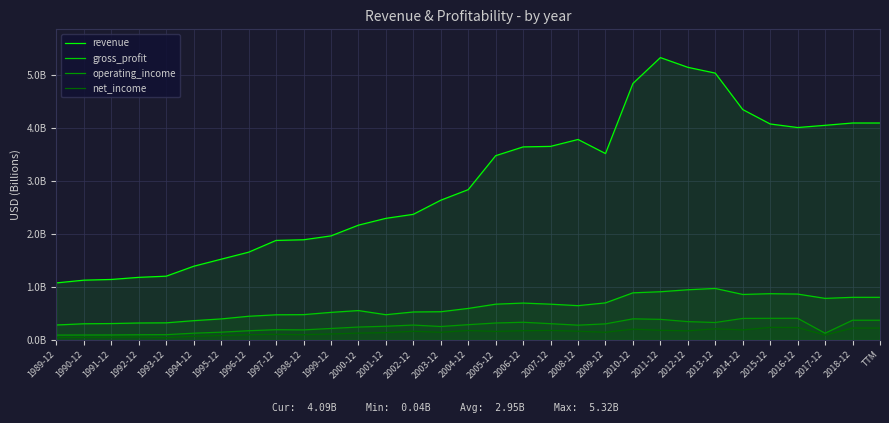

Rank the series at 2008-12 from highest to lowest value.

revenue, gross_profit, operating_income, net_income